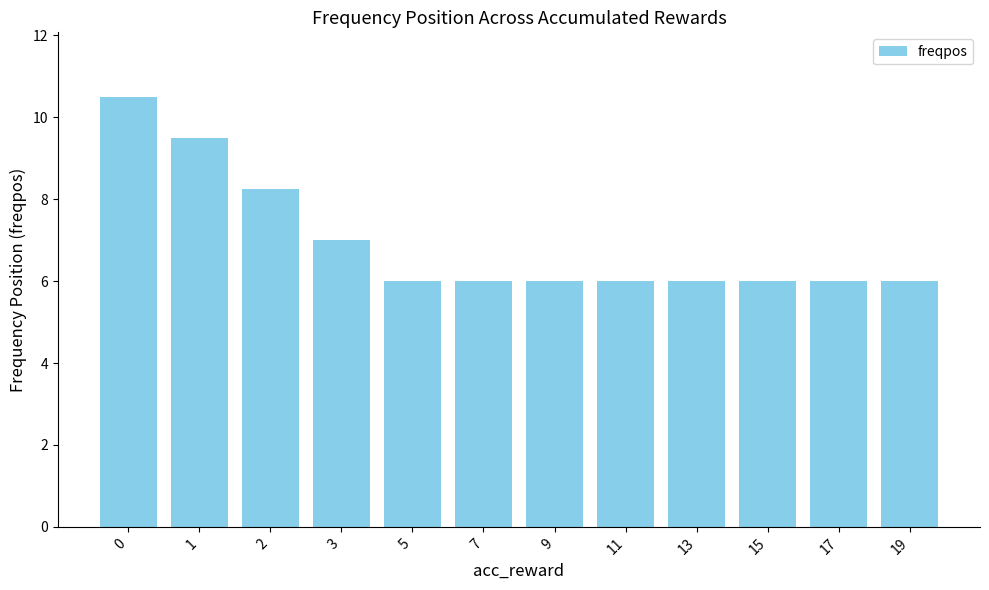

What is the ratio of the value at 0 to the value at 2?

1.3